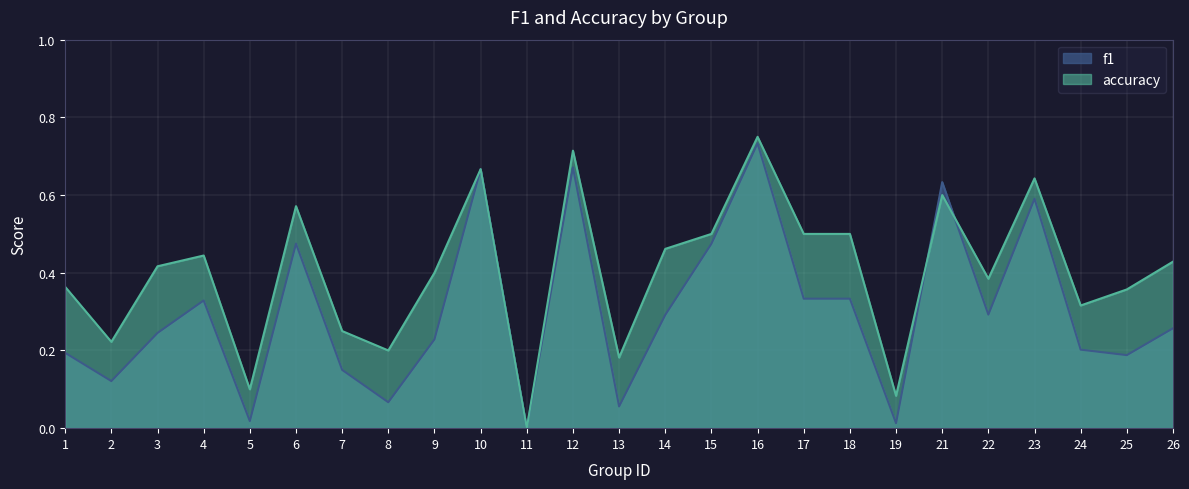

Between which two adjacent categories do f1 and accuracy first intersect?

19 and 21